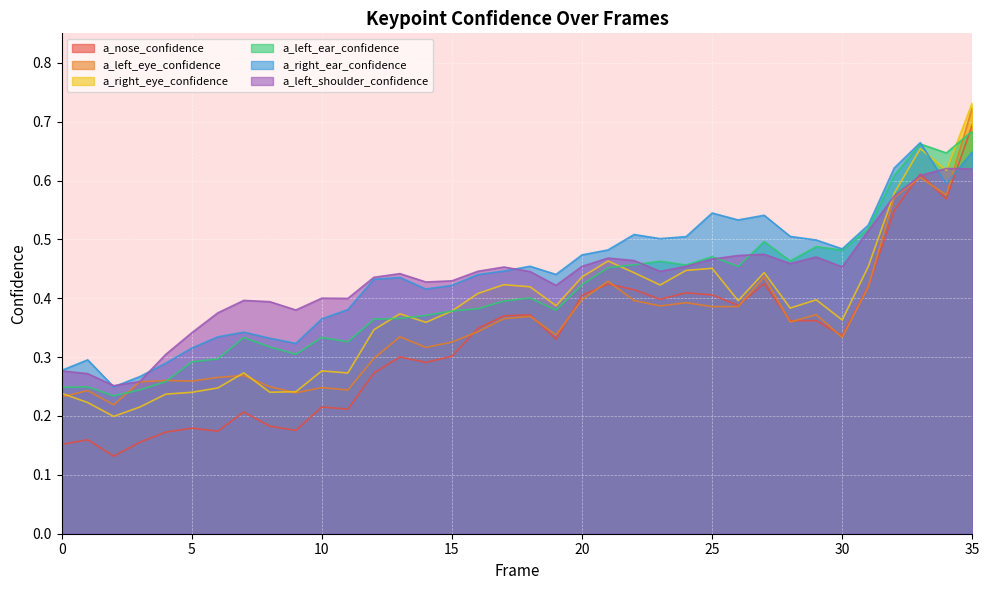

Which category has the lowest value in the a_right_ear_confidence series?

2